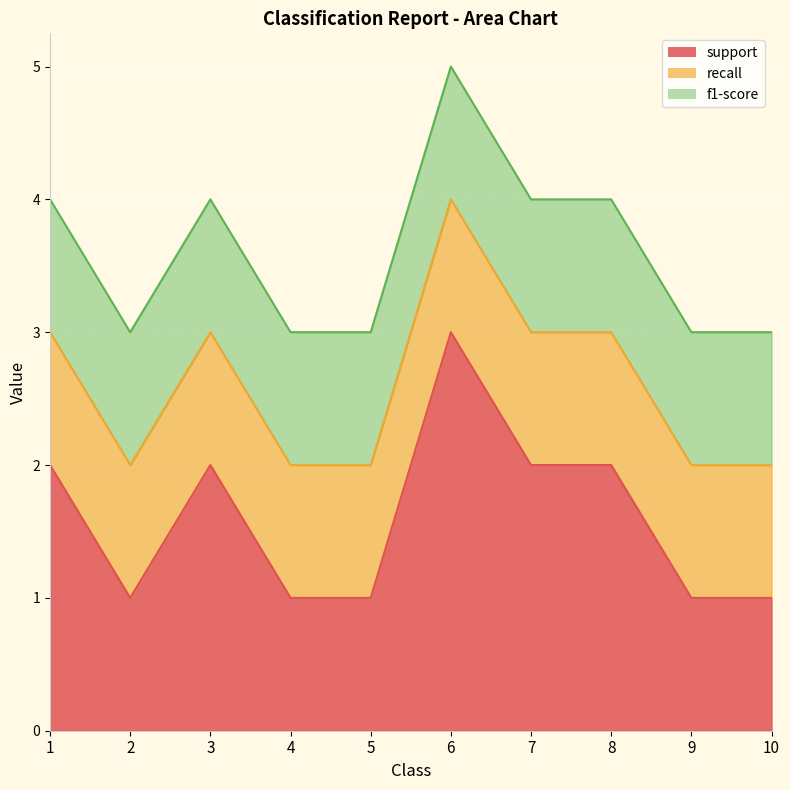

At 10, list the series in order from smallest to largest.

support, recall, f1-score